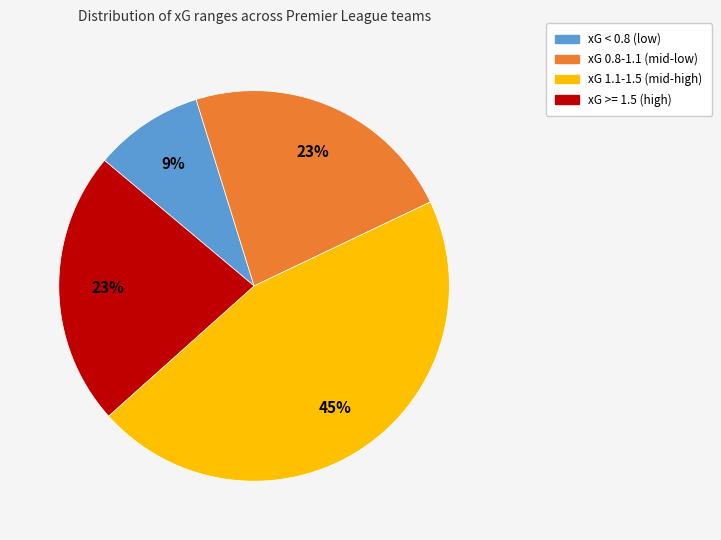

Is it true that xG < 0.8 (low) is 9% of the pie?

True